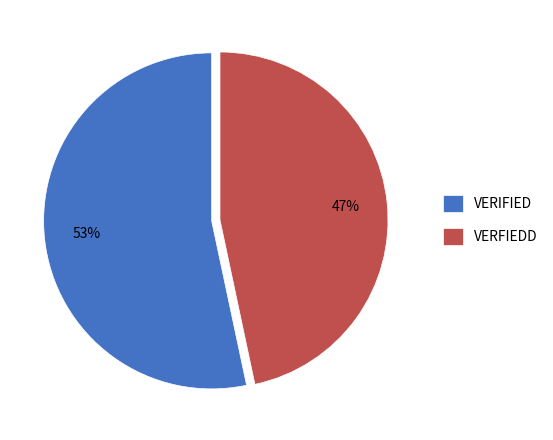

Do VERIFIED and VERFIEDD together represent more than half of the pie?

Yes